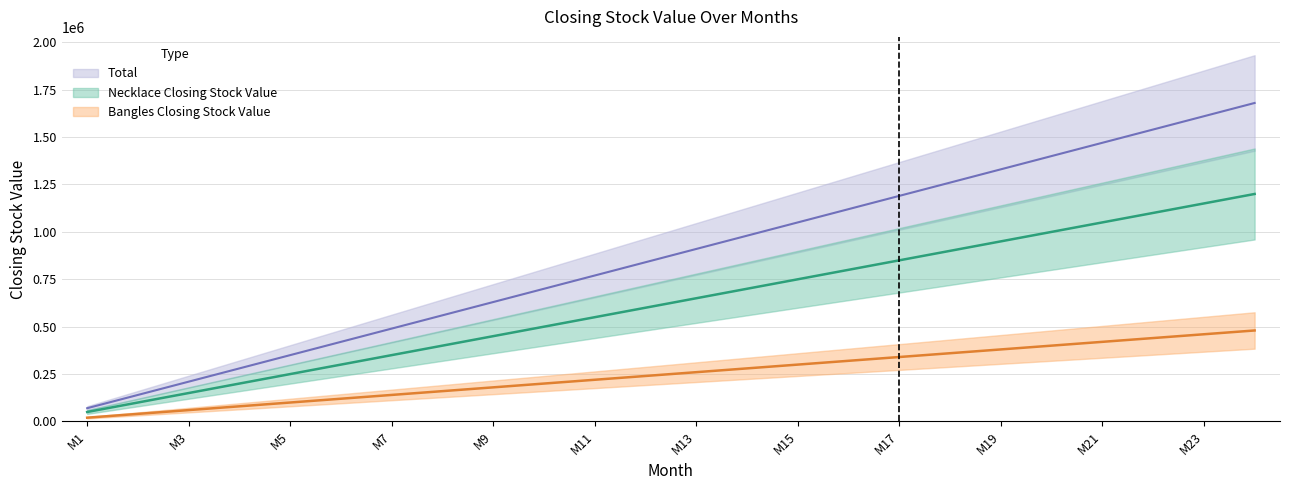

Reading left to right, extract all data points from this chart.

Necklace Closing Stock Value: M1=70000	M2=140000	M3=210000	M4=280000	M5=350000	M6=420000	M7=490000	M8=560000	M9=630000	M10=700000	M11=770000	M12=840000	M13=910000	M14=980000	M15=1050000	M16=1120000	M17=1190000	M18=1260000	M19=1330000	M20=1400000	M21=1470000	M22=1540000	M23=1610000	M24=1680000
Bangles Closing Stock Value: M1=50000	M2=100000	M3=150000	M4=200000	M5=250000	M6=300000	M7=350000	M8=400000	M9=450000	M10=500000	M11=550000	M12=600000	M13=650000	M14=700000	M15=750000	M16=800000	M17=850000	M18=900000	M19=950000	M20=1000000	M21=1050000	M22=1100000	M23=1150000	M24=1200000
Total: M1=20000	M2=40000	M3=60000	M4=80000	M5=100000	M6=120000	M7=140000	M8=160000	M9=180000	M10=200000	M11=220000	M12=240000	M13=260000	M14=280000	M15=300000	M16=320000	M17=340000	M18=360000	M19=380000	M20=400000	M21=420000	M22=440000	M23=460000	M24=480000